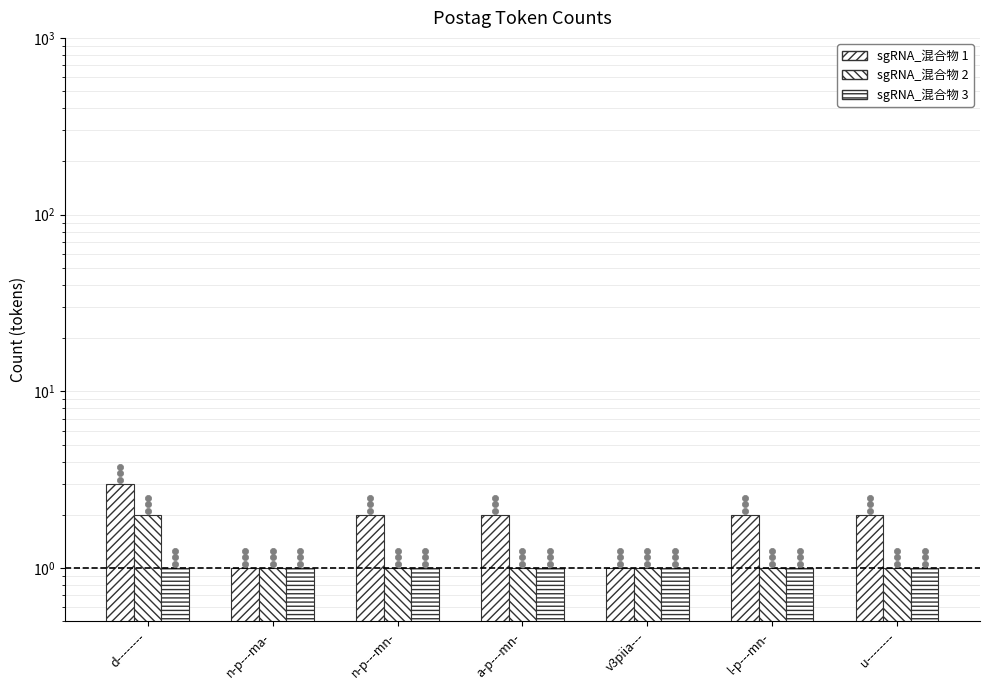

Which series contains the highest Y value?

sgRNA_混合物 1